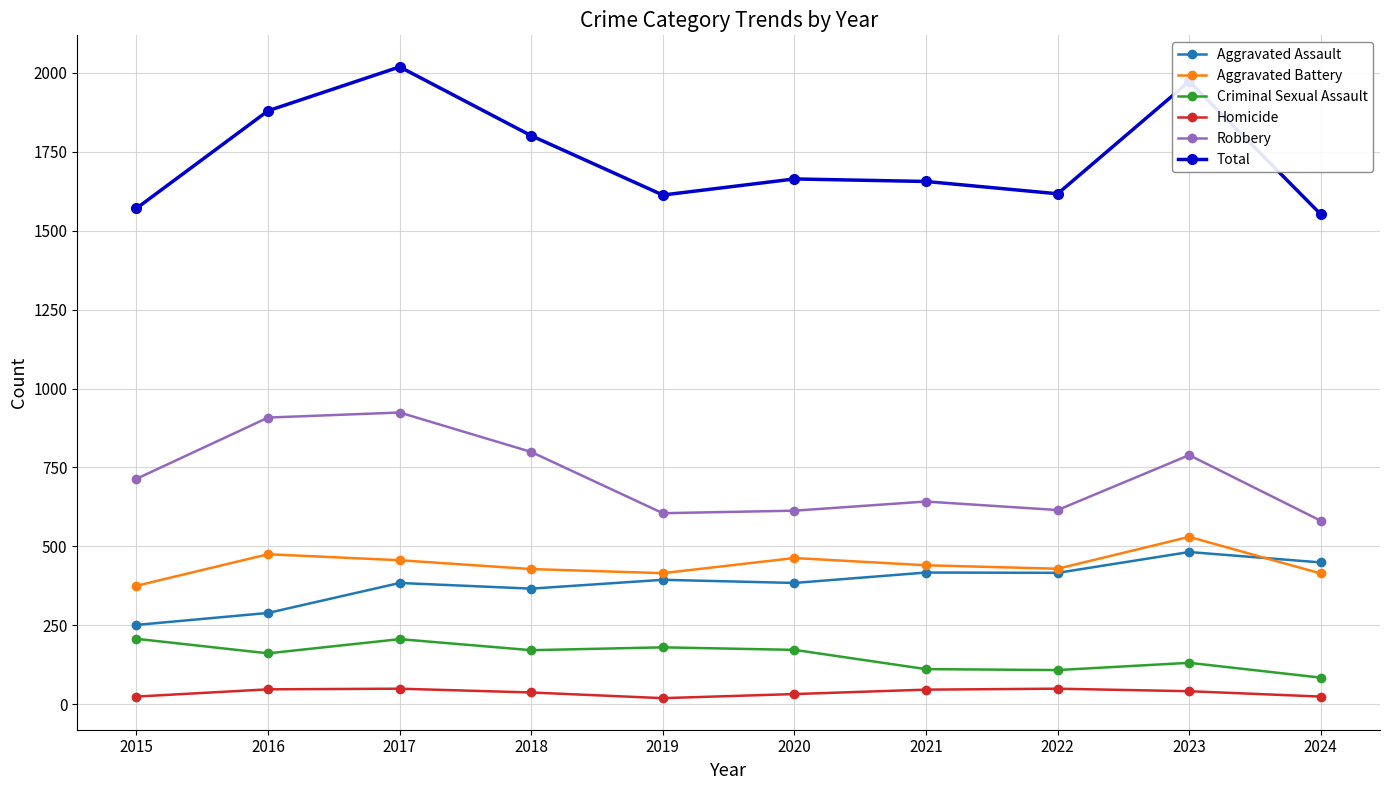

True or false: Robbery and Total cross at least once.

False